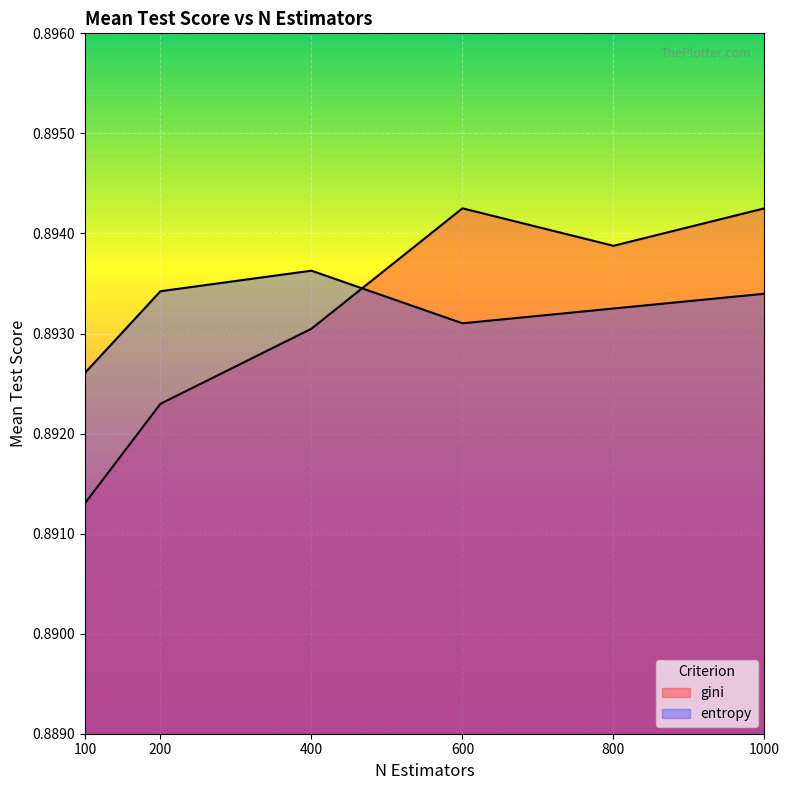

Where is the first local minimum for entropy?

600